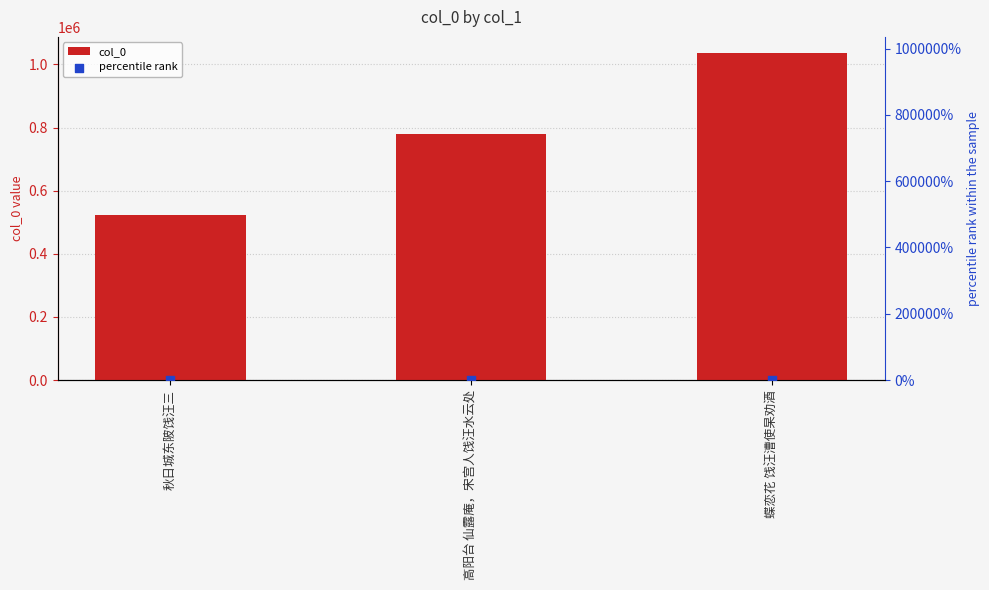

At which category is the sum across all series the highest?

蝶恋花 饯汪漕使杲劝酒